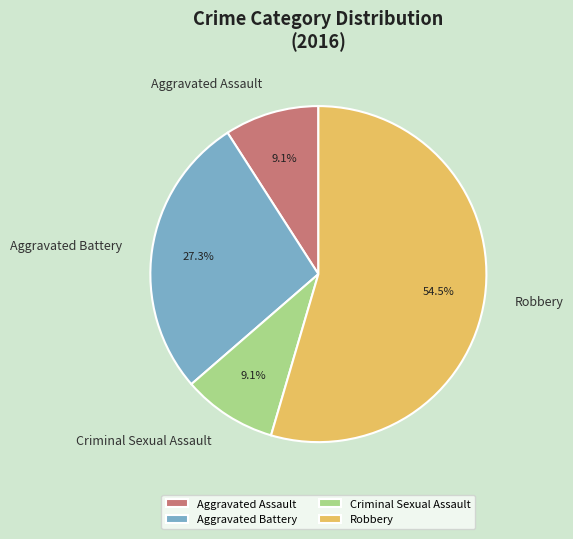

Which category has the biggest portion of the pie?

Robbery